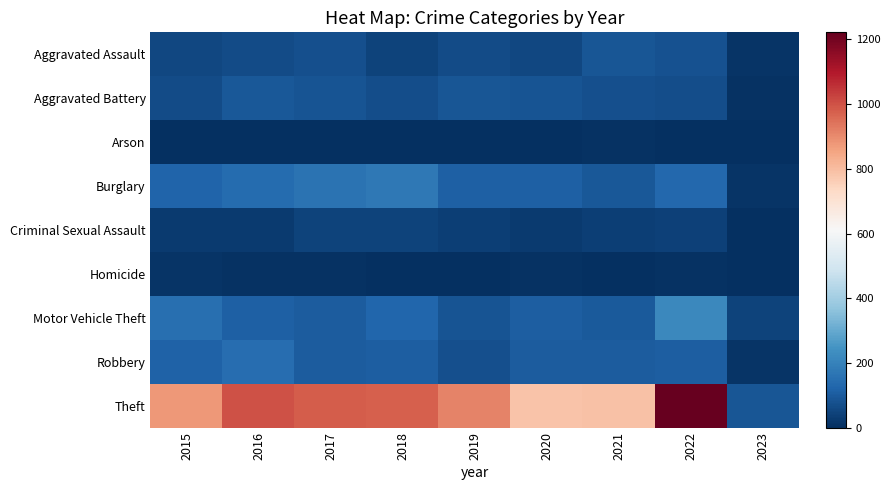

Which series has the largest total across all categories?

Theft